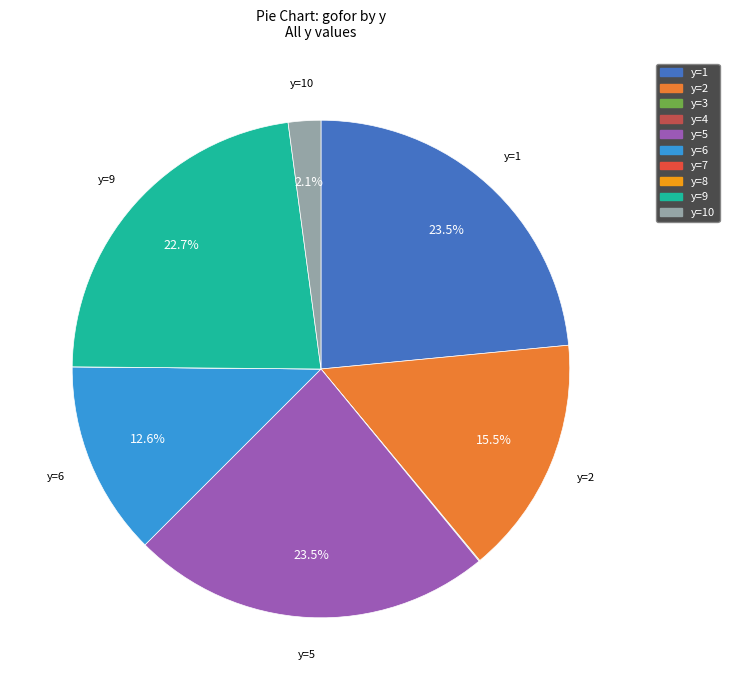

Does any single category account for the majority?

No